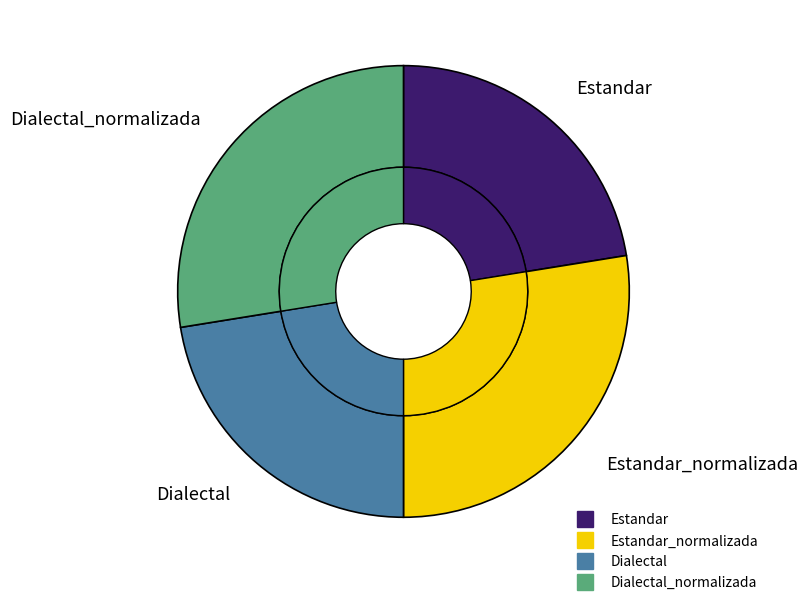

Between Dialectal and Dialectal_normalizada, which is larger?

Dialectal_normalizada